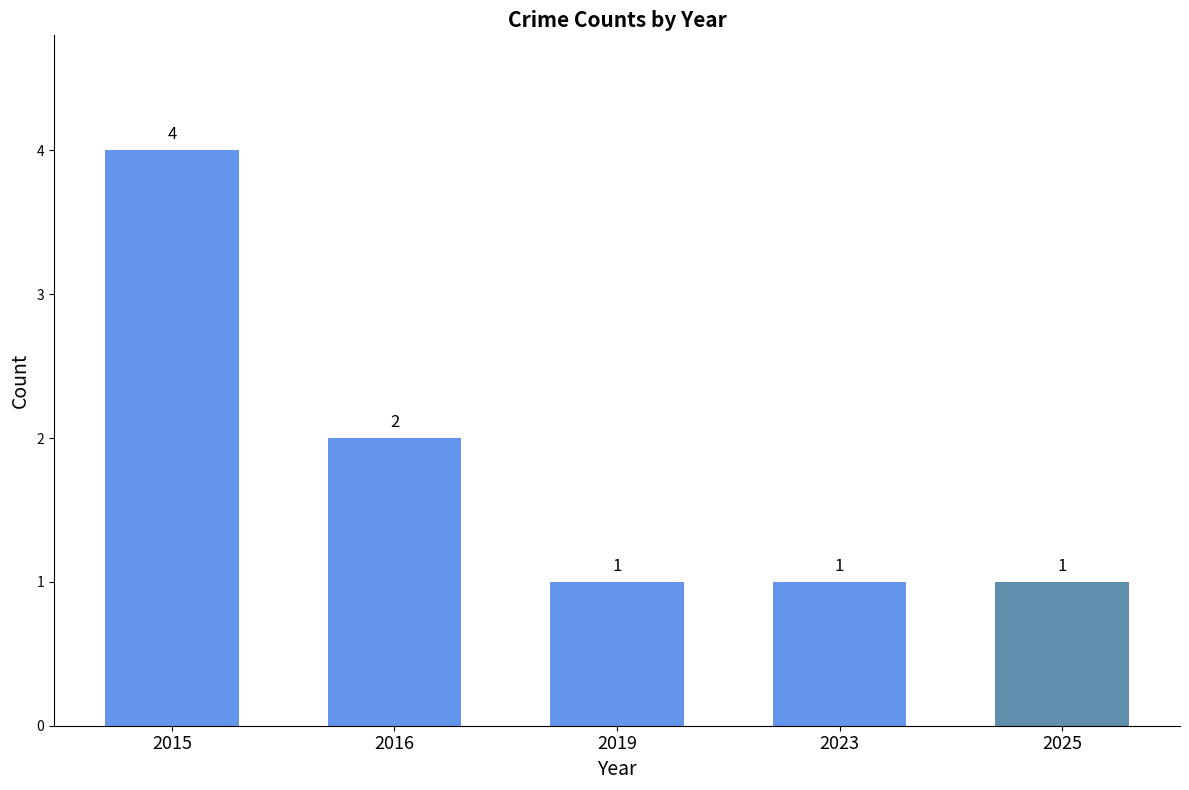

What is the value of the 5th bar from the left?

1